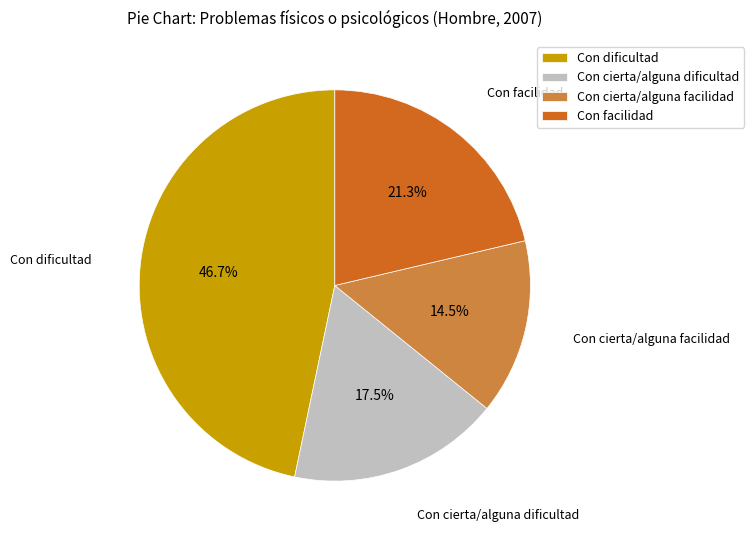

Which slice is the largest?

Con dificultad